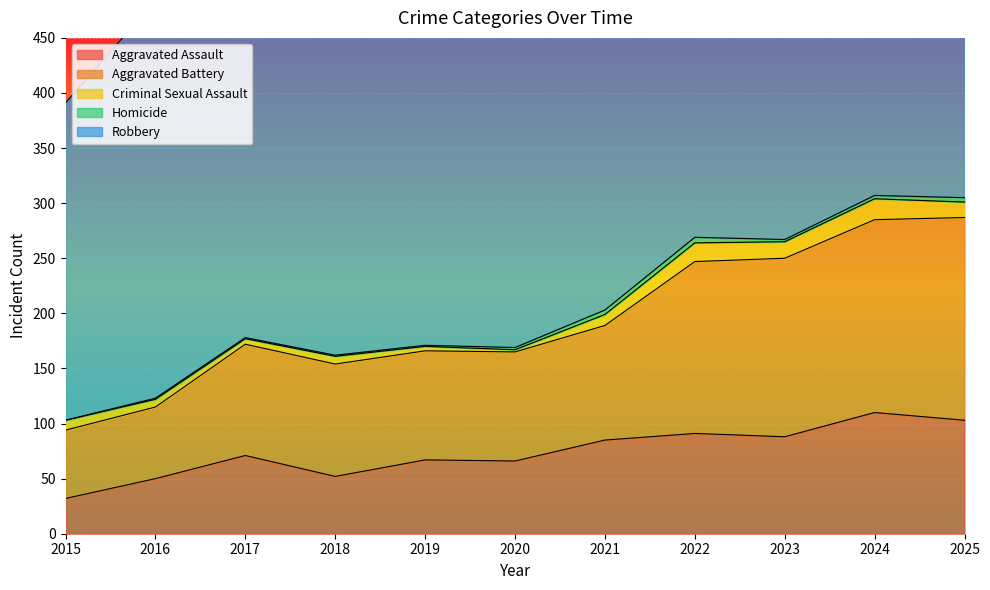

Which category has the highest value across all series?

2019